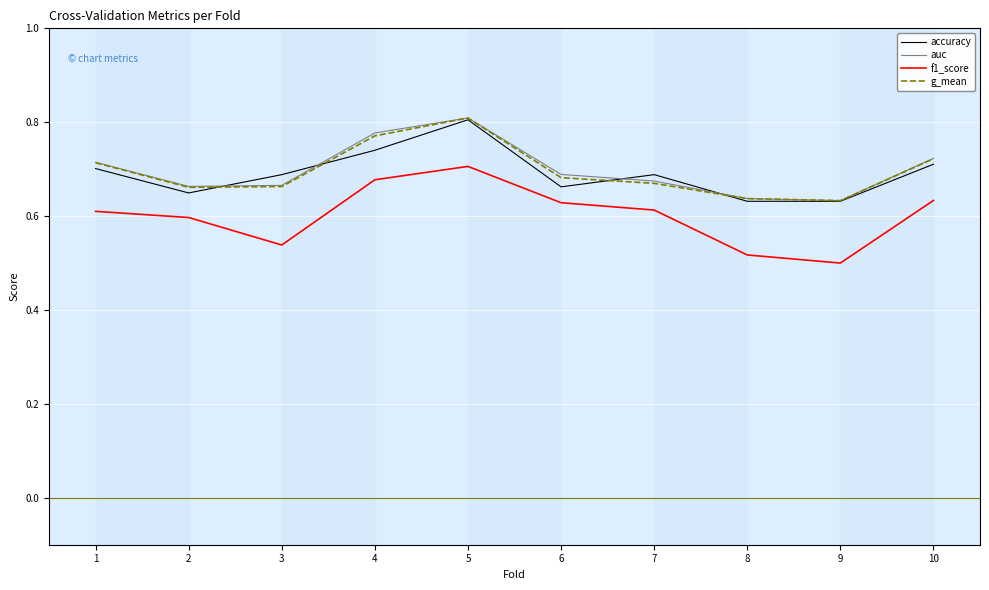

How many lines are shown in the chart?

4